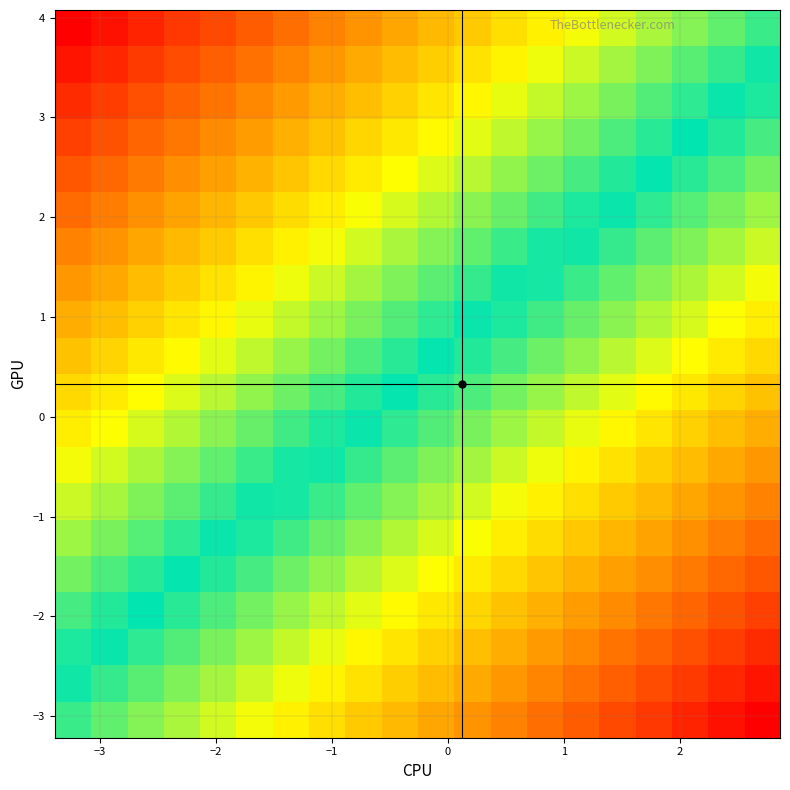

Count the number of data series in this chart.

20